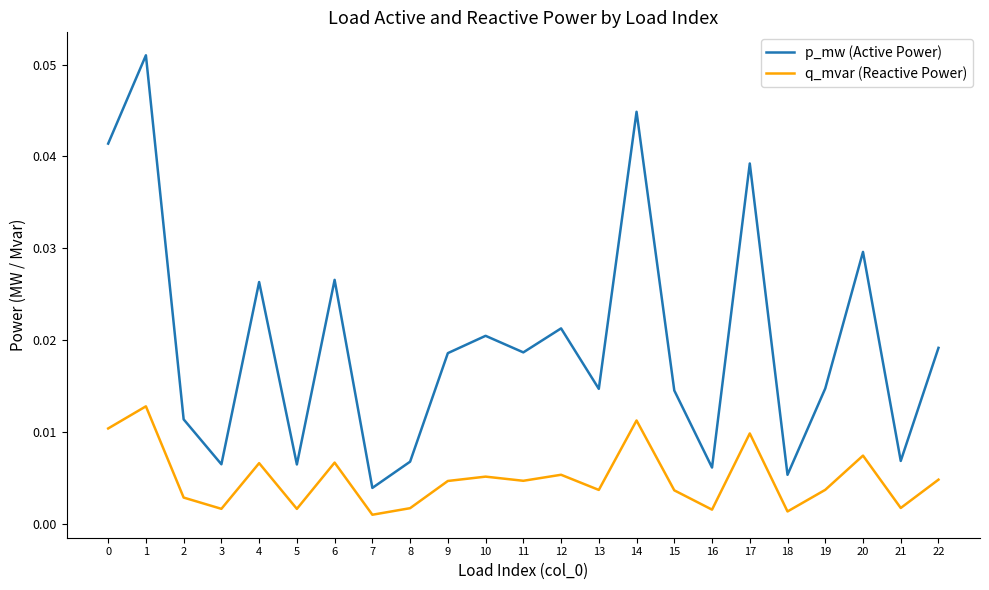

True or false: q_mvar (Reactive Power) and p_mw (Active Power) cross at least once.

False